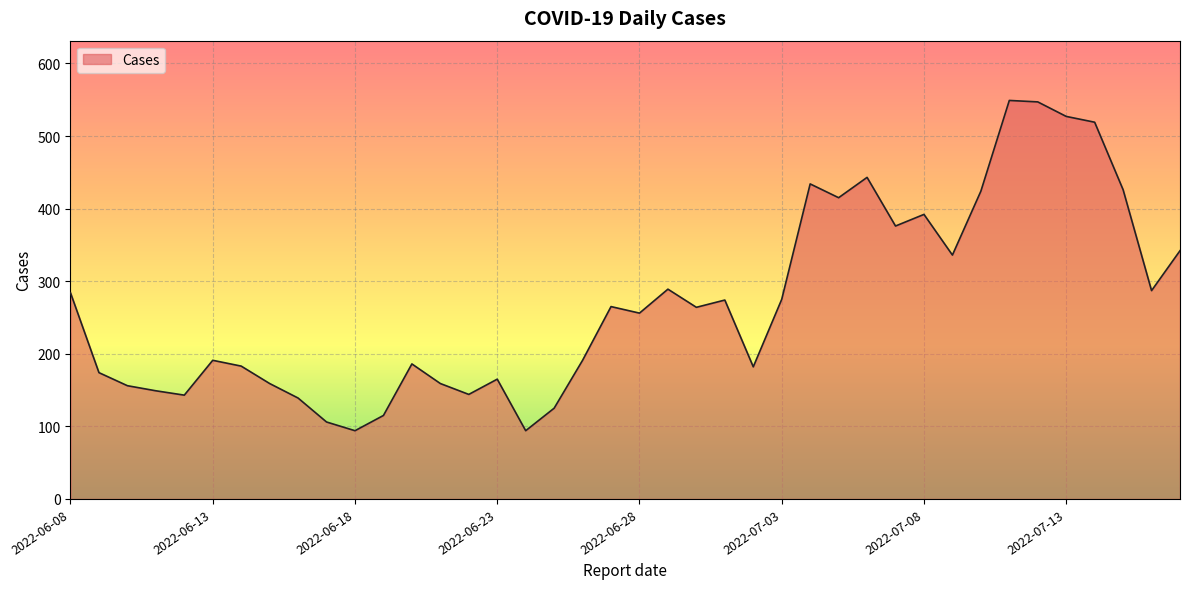

What is the minimum value shown in the chart?

94